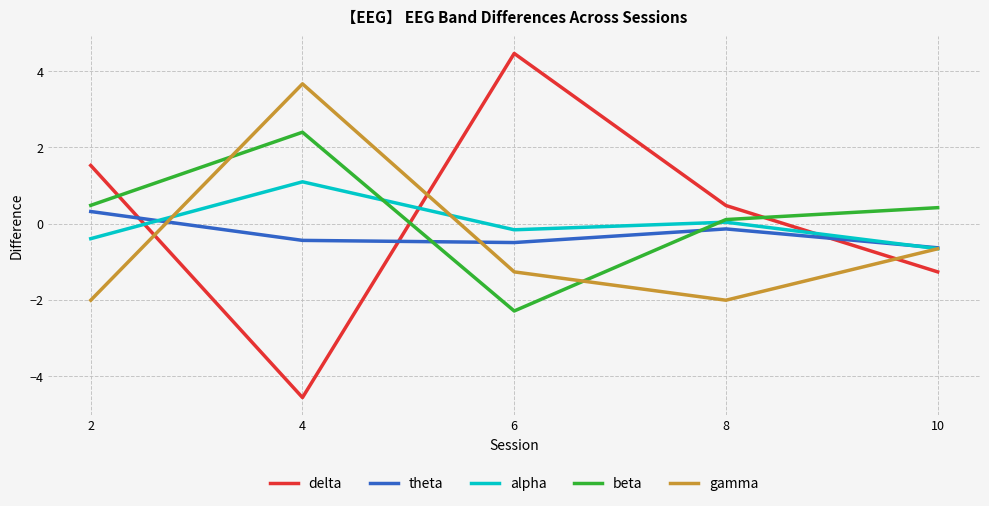

What is the smallest value displayed?

-4.6